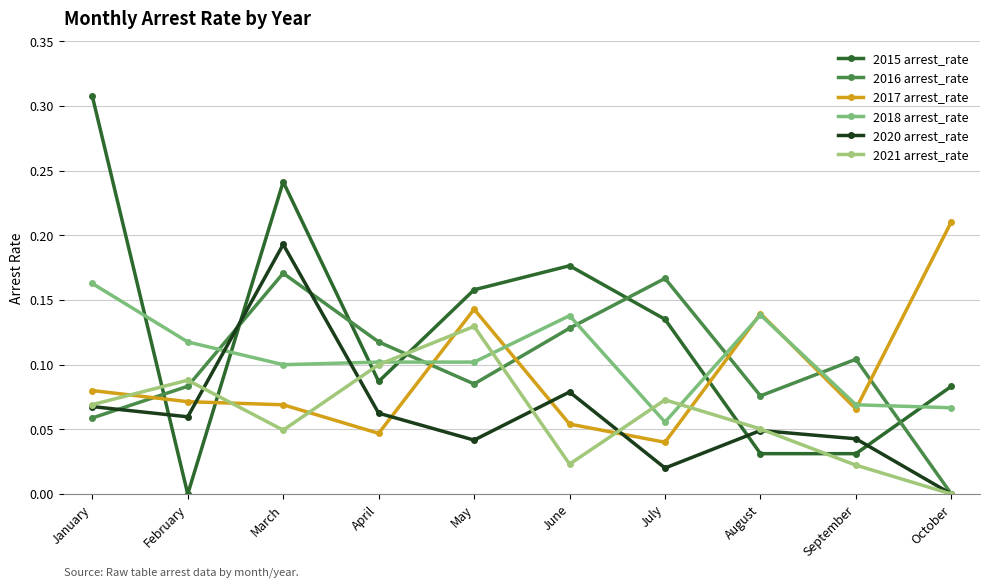

The value of 2016 arrest_rate at March is 0.2. True or false?

False